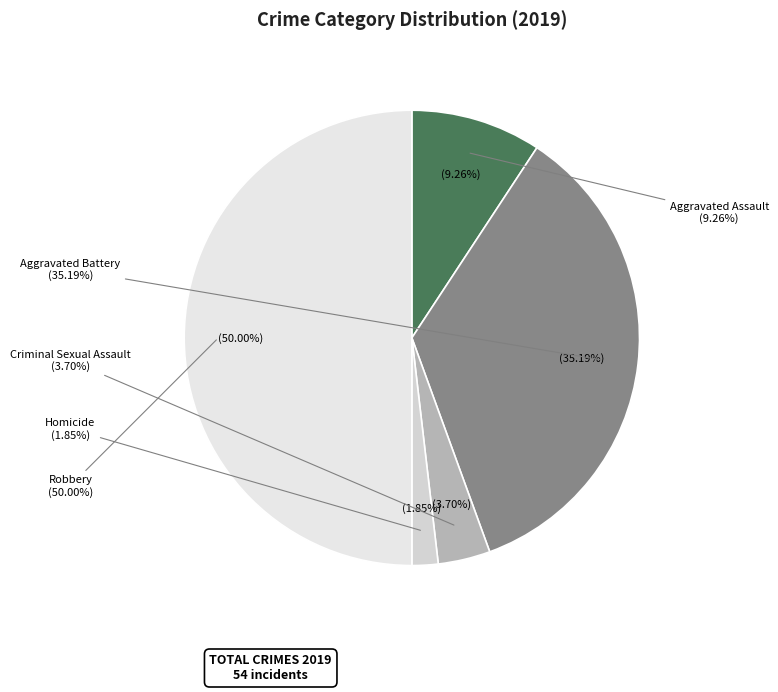

Is there any slice that represents more than half of the pie?

No